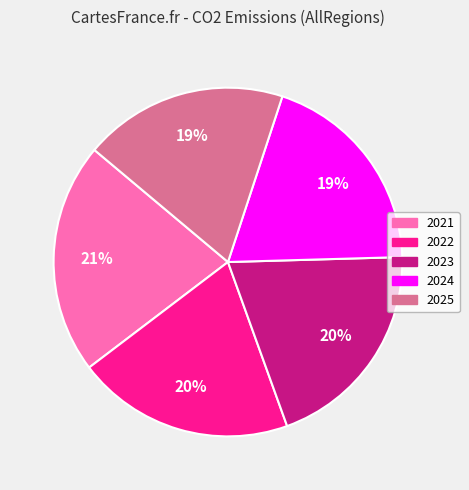

Is there any slice that represents more than half of the pie?

No